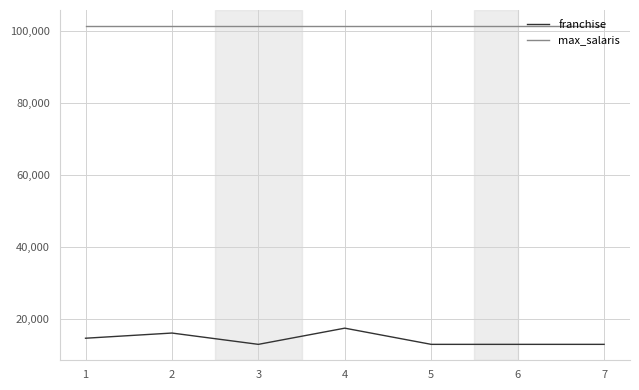

True or false: max_salaris and franchise cross at least once.

False